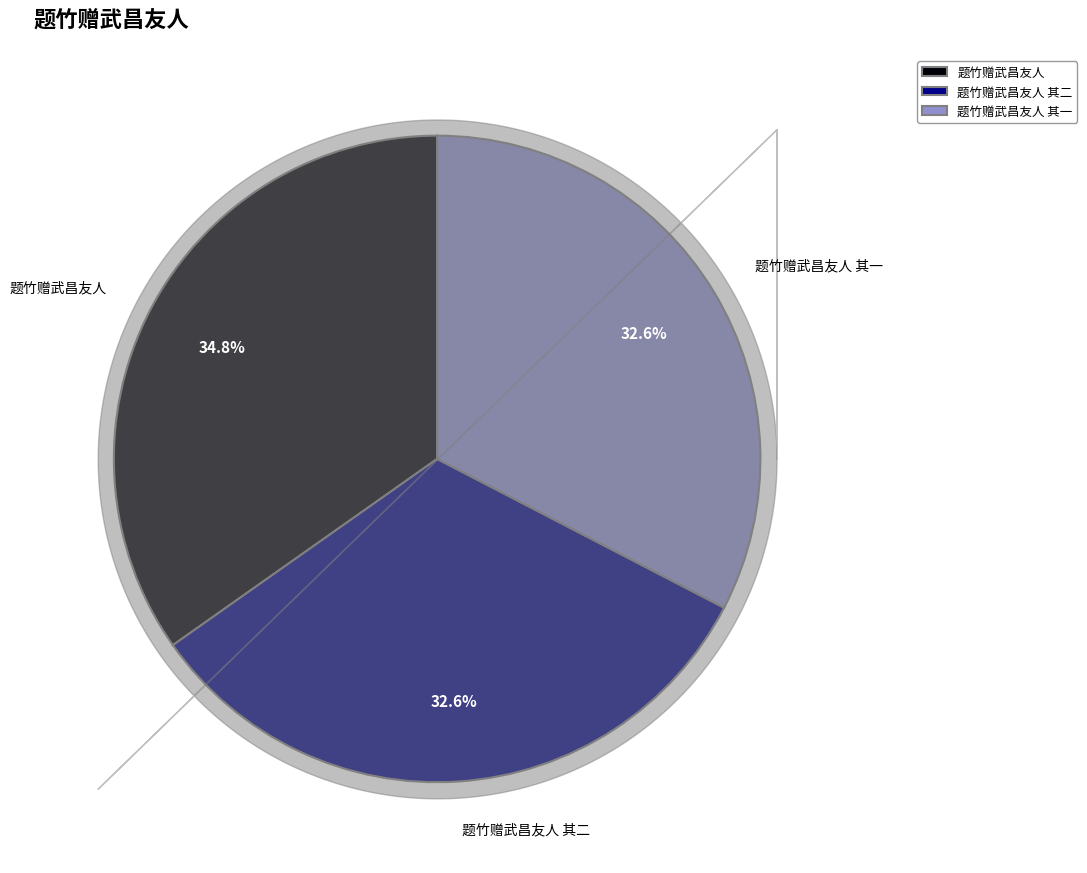

Which category has the biggest portion of the pie?

题竹赠武昌友人